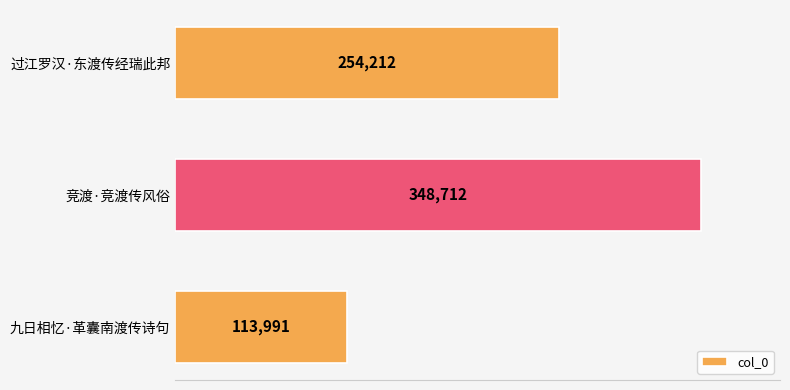

Reading top to bottom, extract all data points from this chart.

254212	348712	113991